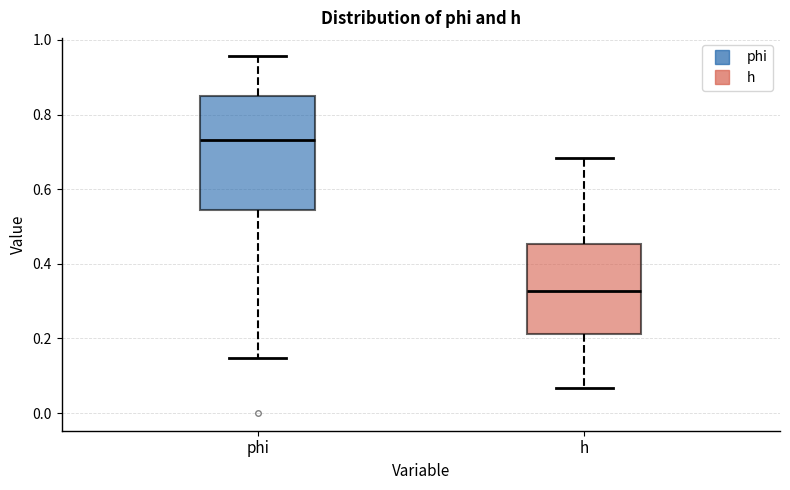

Comparing the boxes themselves (not the whiskers), which one is the tallest?

phi